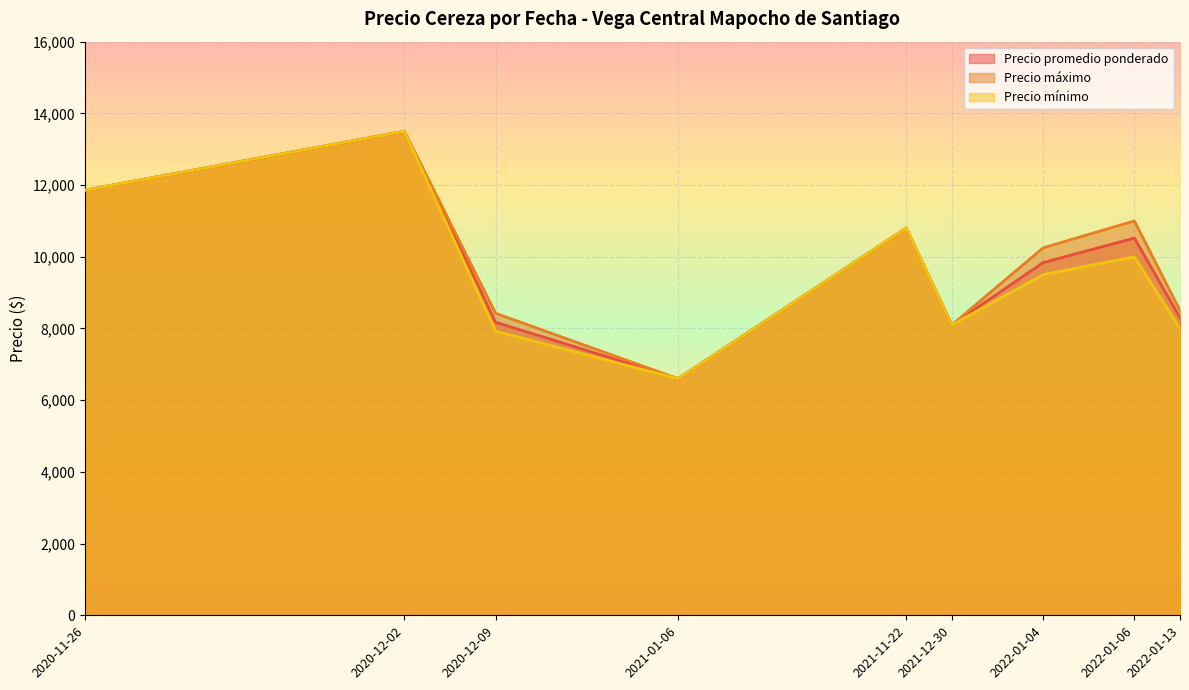

True or false: Precio mínimo and Precio máximo intersect in this chart.

False